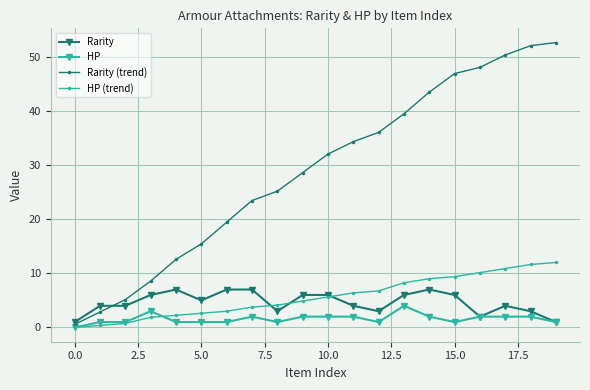

What is the value of the Rarity (trend) point at the 17th from the left?

48.0